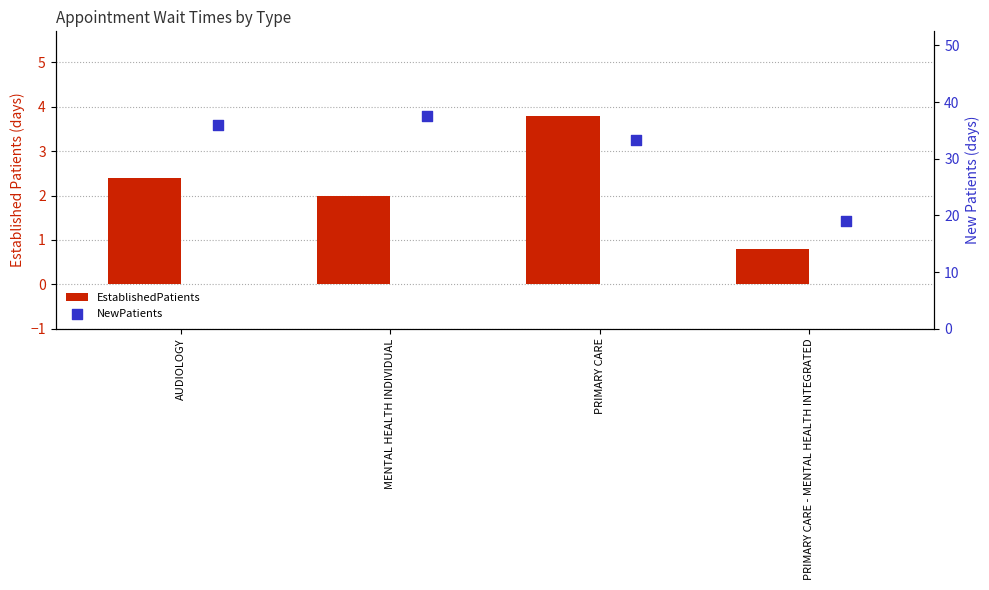

Which series has the widest spread of Y values?

NewPatients